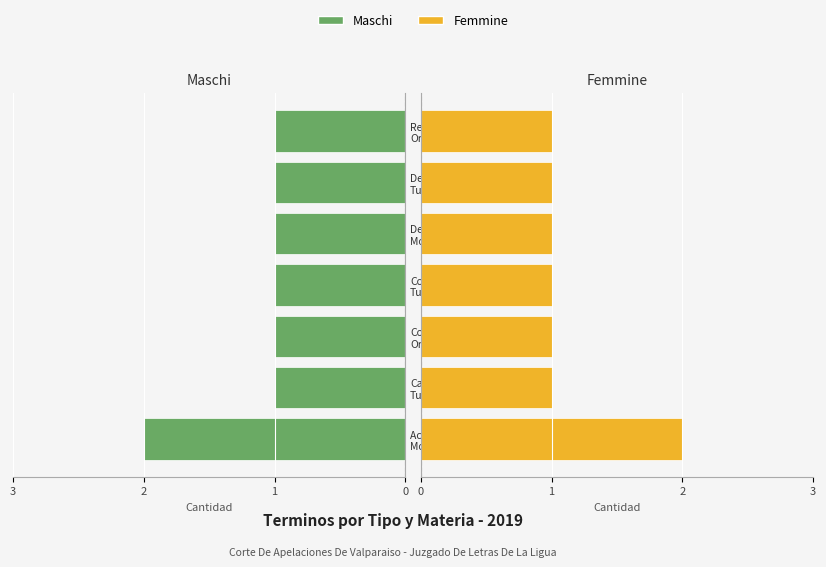

Count the Maschi values in the range 1 to 2.

7